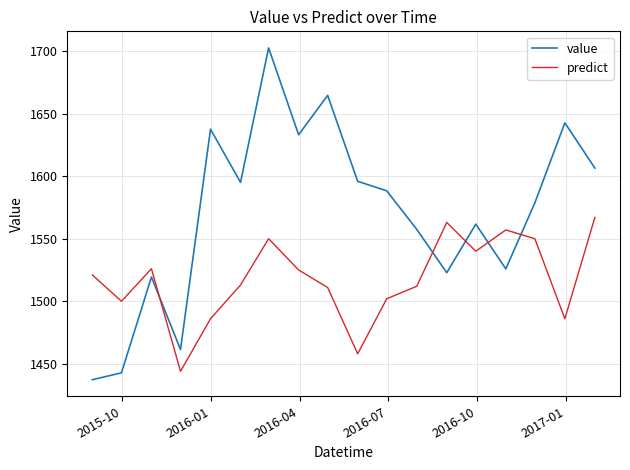

List the series in order of their overall mean, highest first.

value, predict